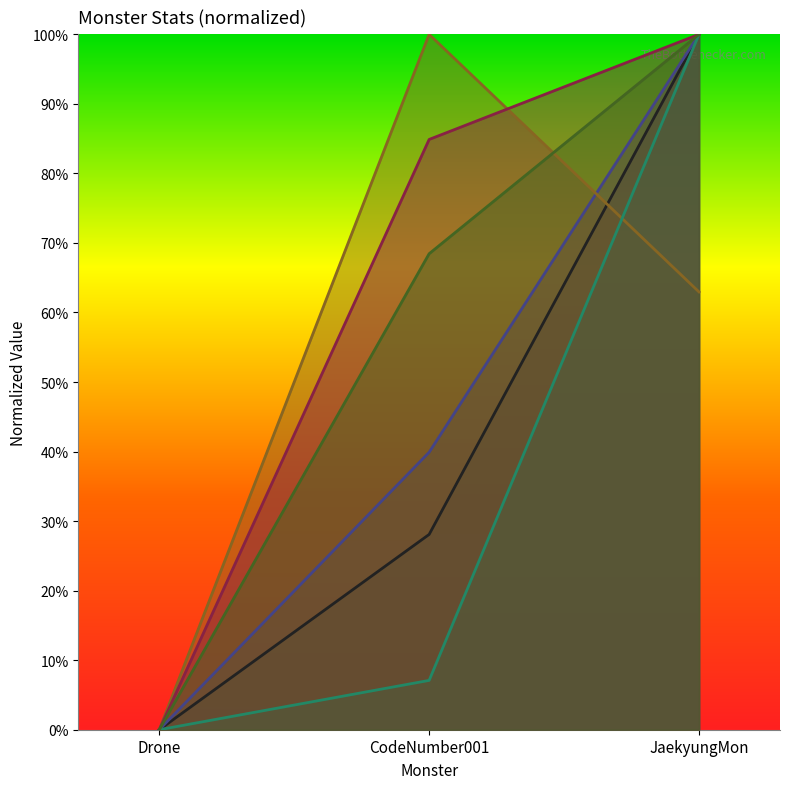

The _criticalChance series shows -0.3 at Drone. True or false?

False